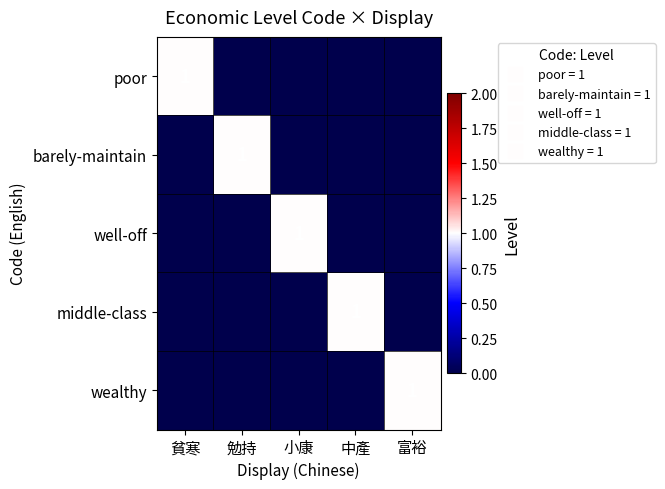

At which label does barely-maintain reach its minimum?

貧寒